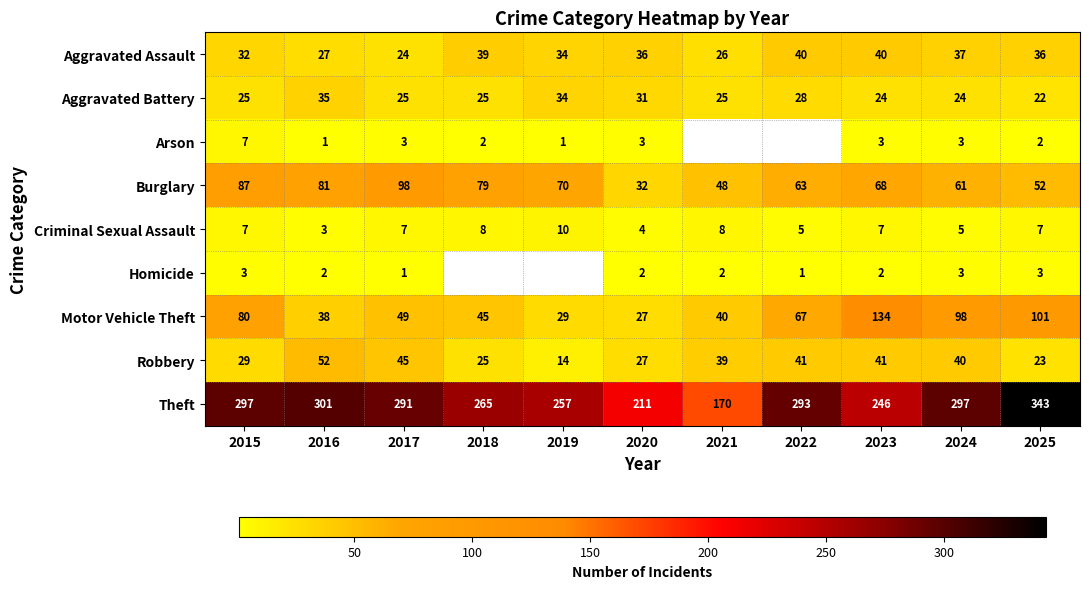

The Theft series shows 169 at 2018. True or false?

False